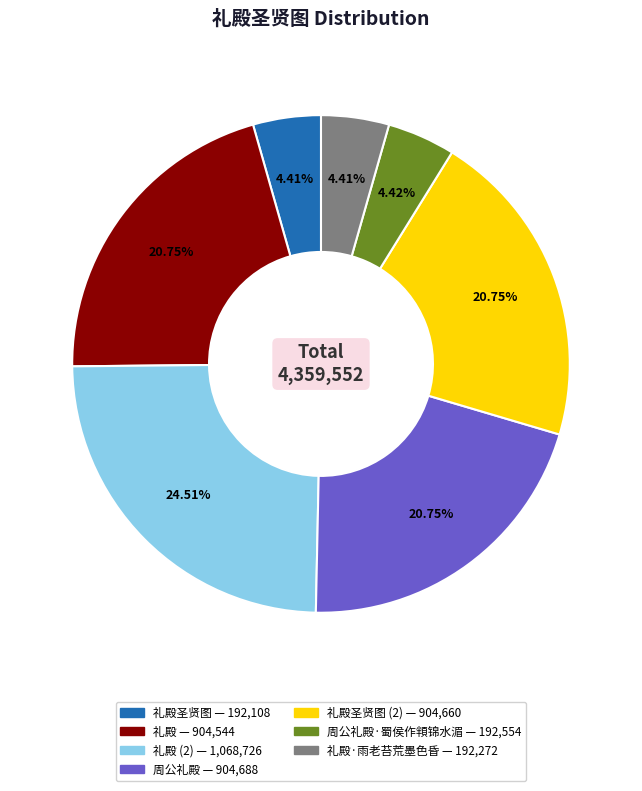

Is there any slice that represents more than half of the pie?

No